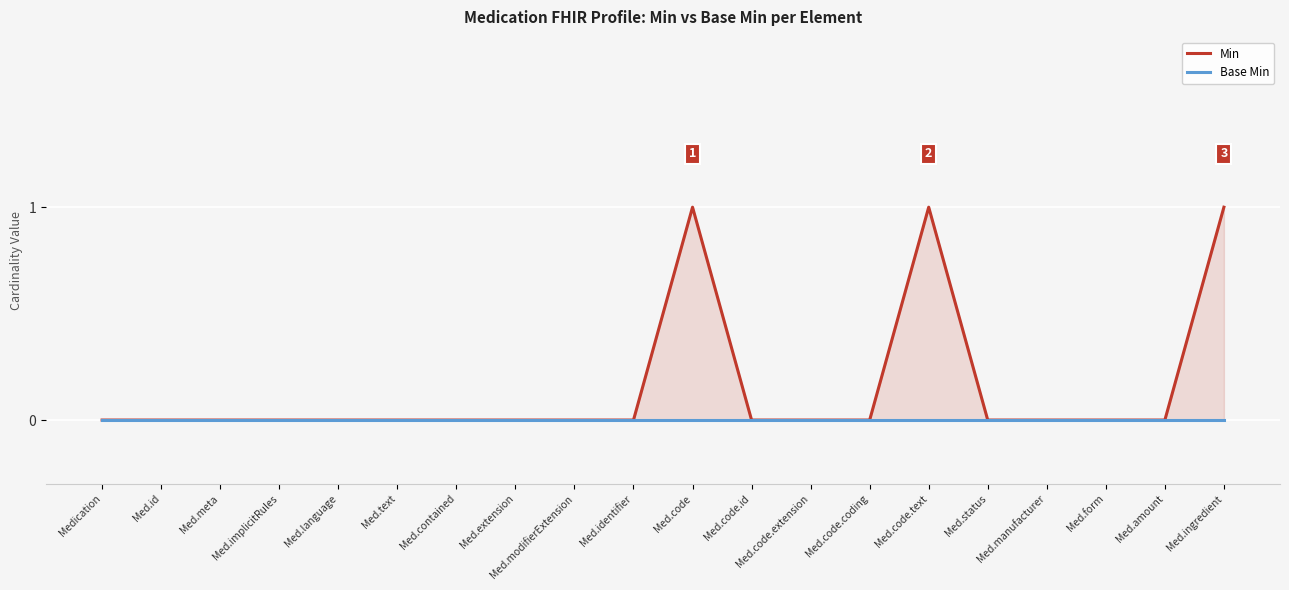

List the series in order of their overall mean, lowest first.

Base Min, Min